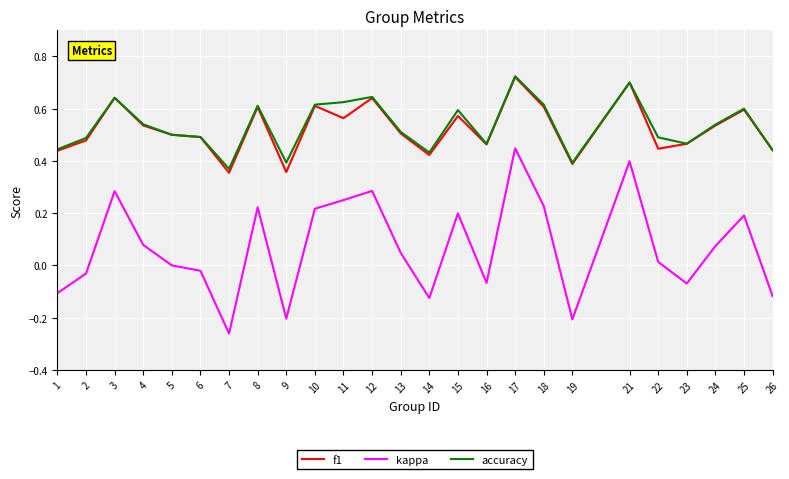

Which series has the widest spread of values?

kappa